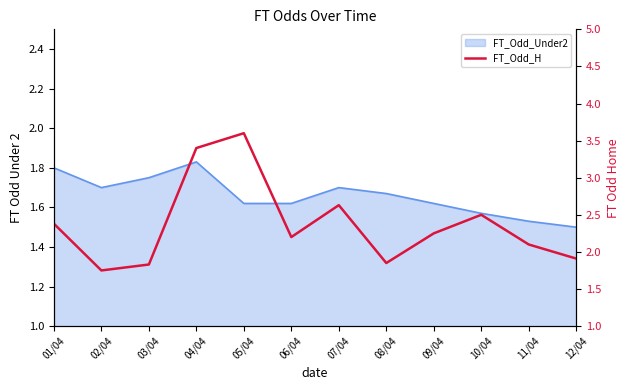

True or false: the data has more than 0 interior local peaks.

True